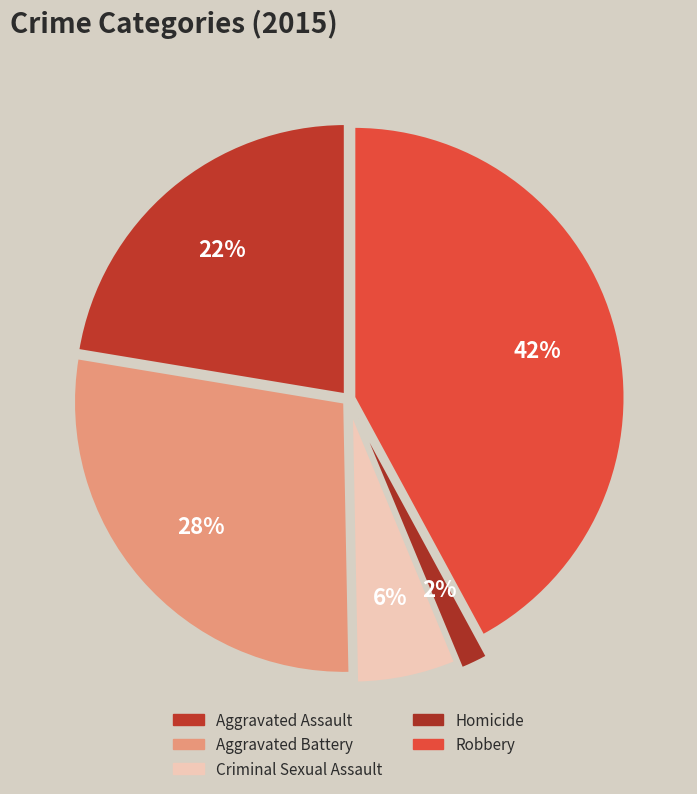

True or false: Aggravated Battery accounts for 28% of the total.

True